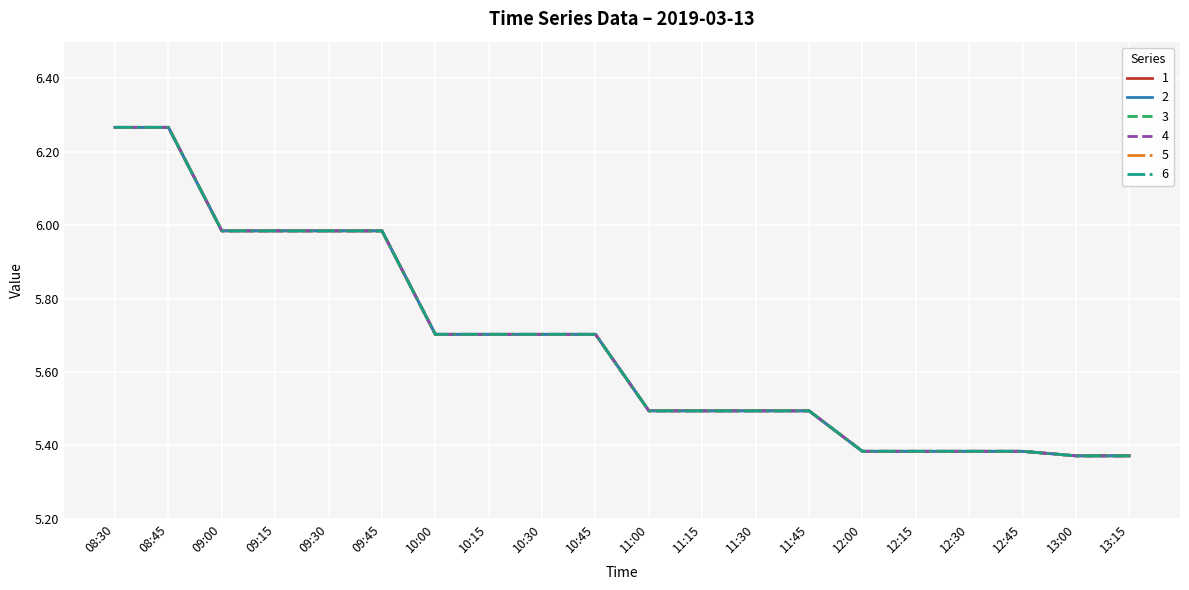

Does the chart display data point markers on the line(s)?

No